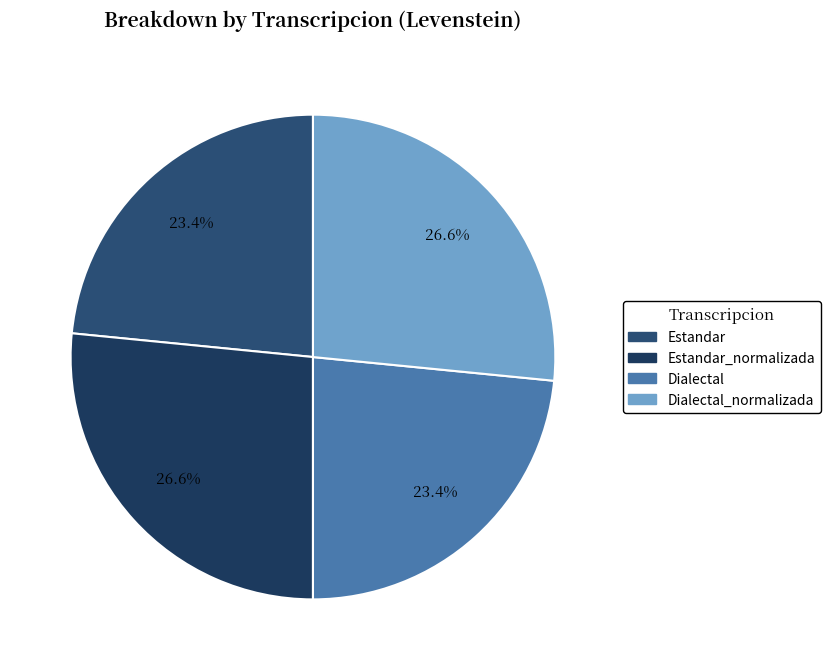

How many slices are in this pie chart?

4